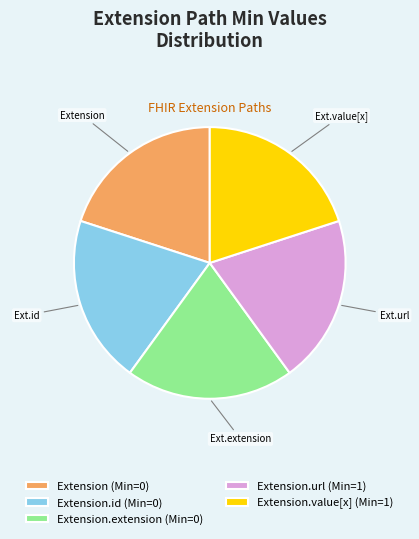

Count the number of slices in the pie.

5